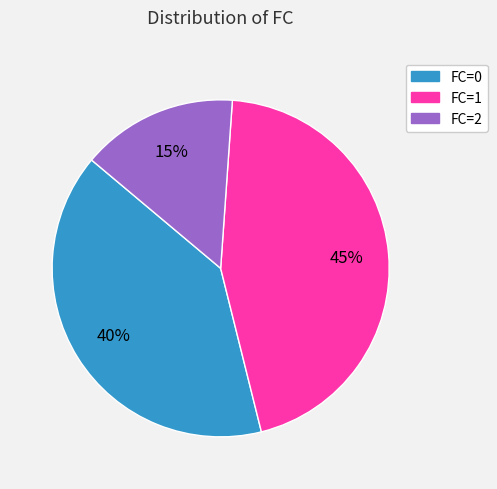

Which has a higher value, FC=1 or FC=2?

FC=1